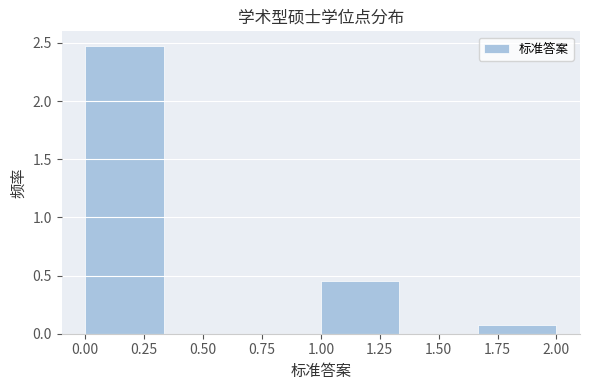

Reading left to right, list every bar in this chart as the range it spans on the x-axis followed by its height. Neither the bar edges nor the heights are printed on the chart, so give them approximately, as read against the axes.

0.00 to 0.35: 2.50
0.35 to 0.65: 0
0.65 to 1.00: 0
1.00 to 1.35: 0.45
1.35 to 1.65: 0
1.65 to 2.00: 0.10